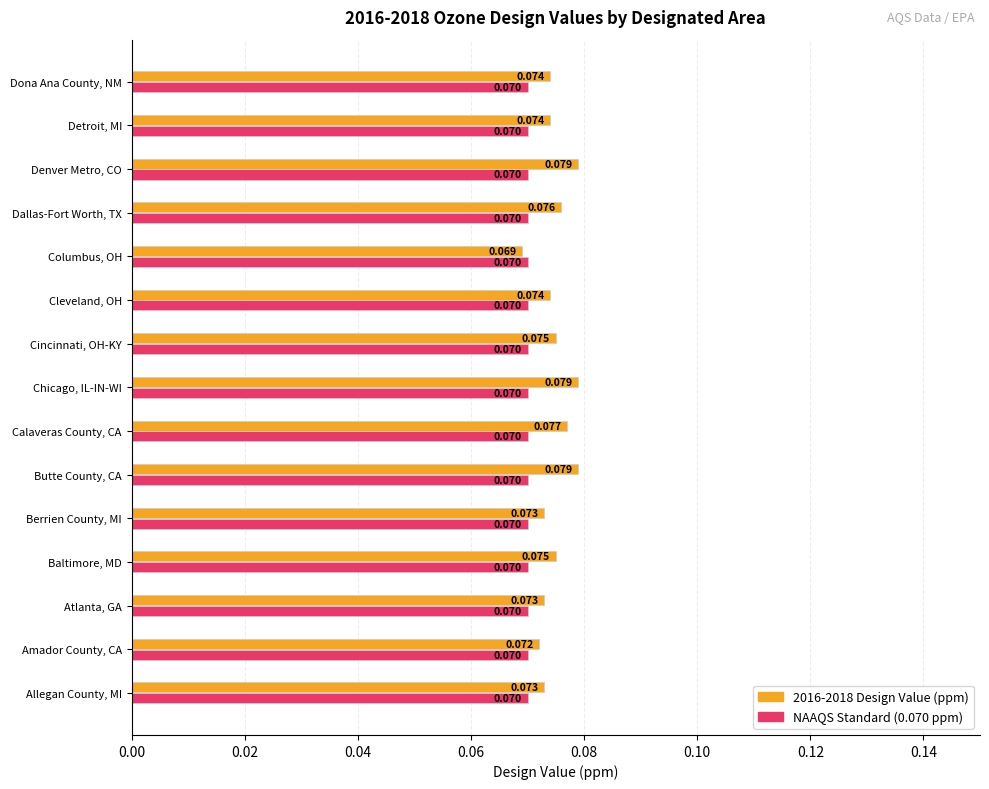

At which category does the chart reach its minimum across all series?

Columbus, OH